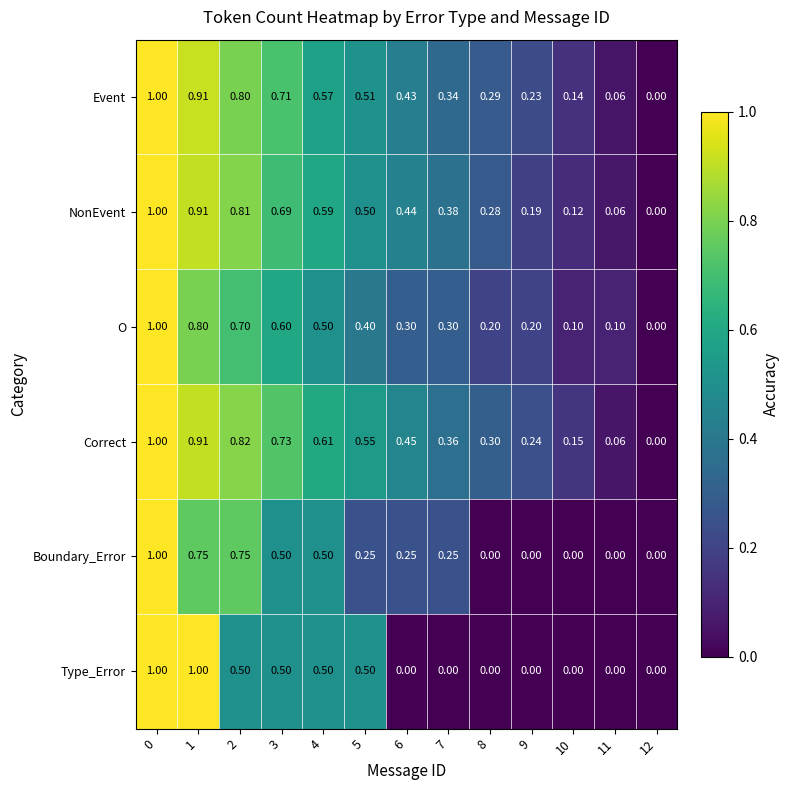

What is the greatest value displayed?

1.0